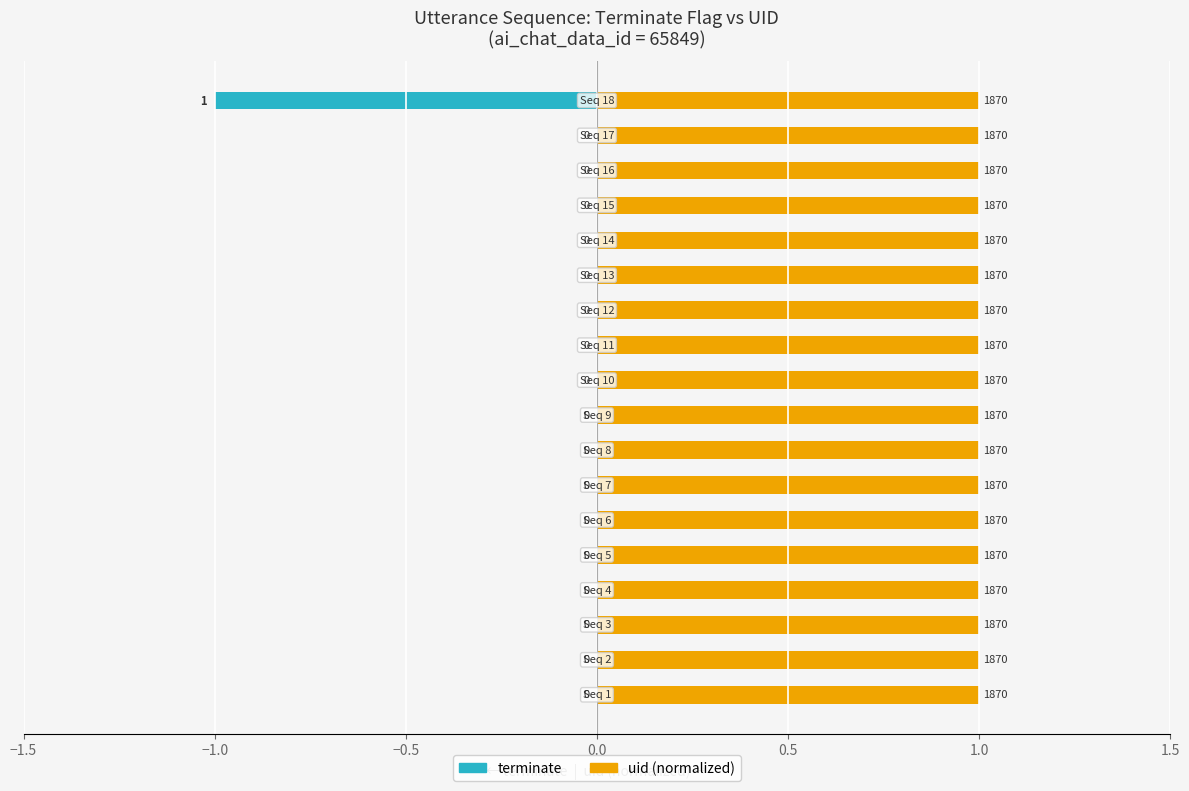

Count the number of categories in the chart.

18